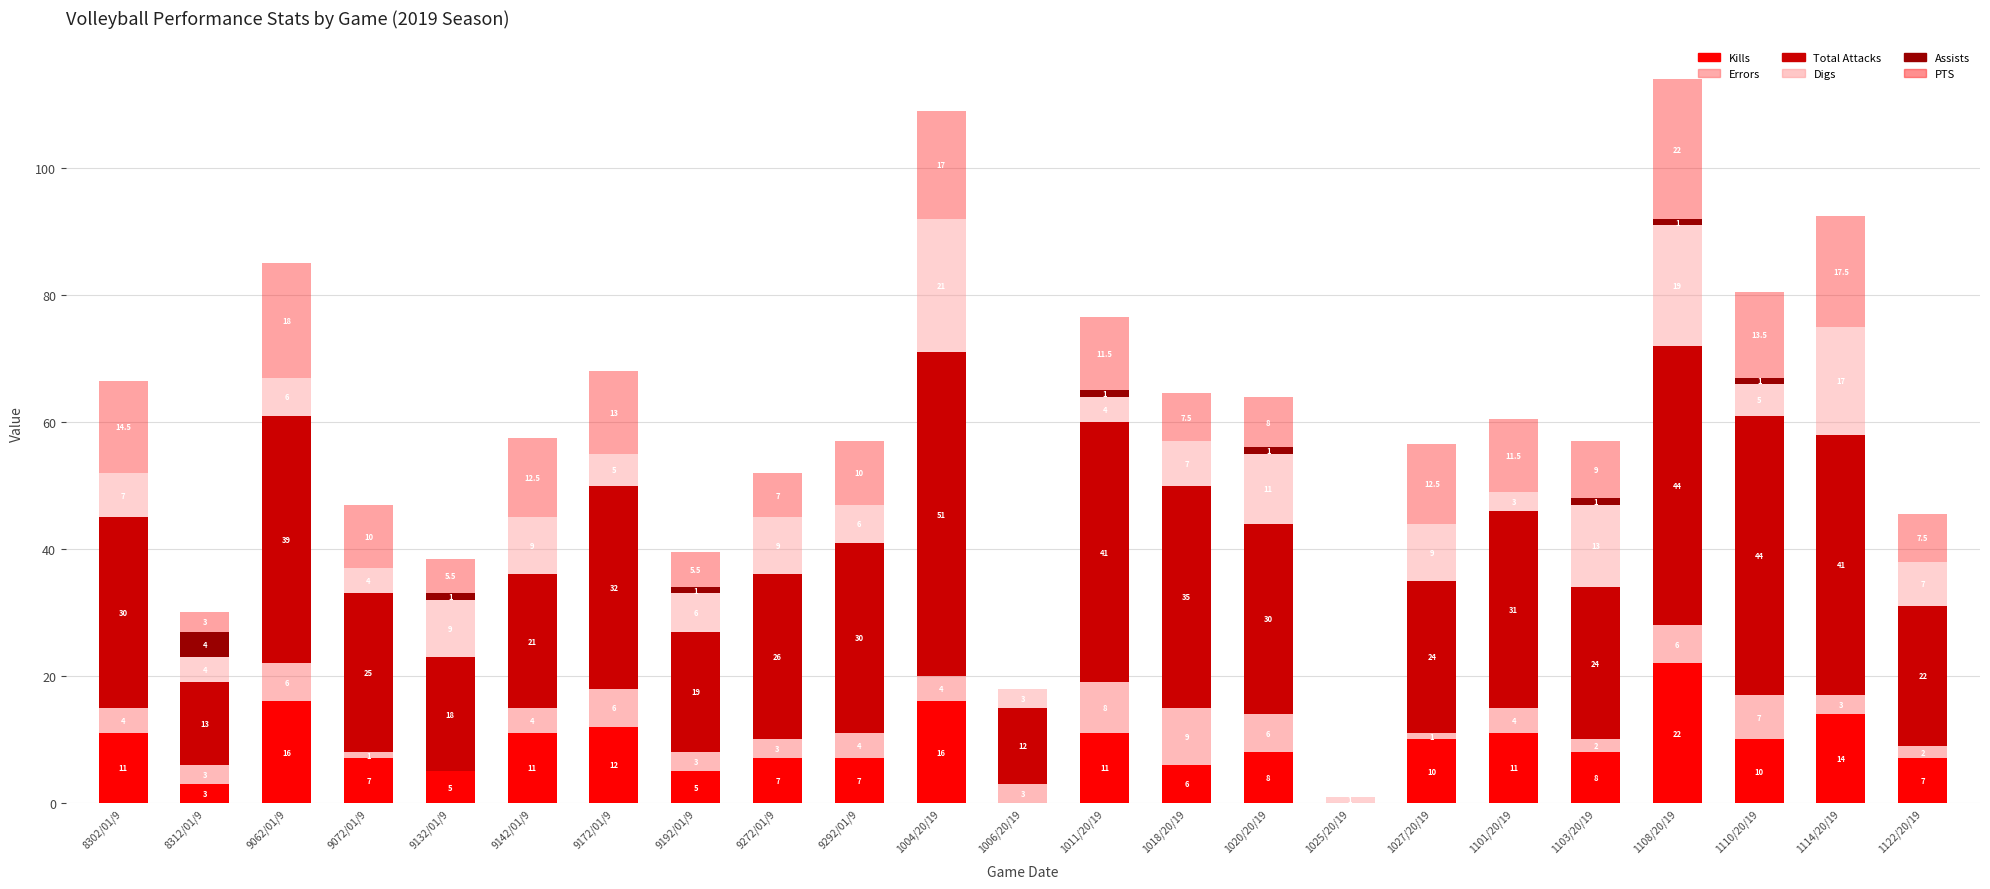

The Kills series shows 6.5 at 1004/20/19. True or false?

False